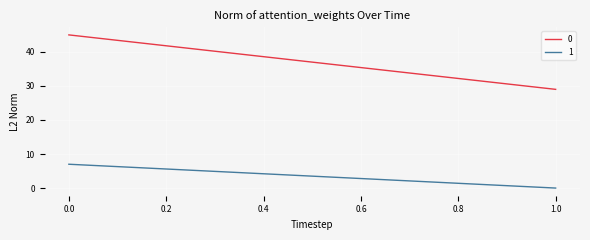

List the series in order of their peak value, lowest first.

1, 0